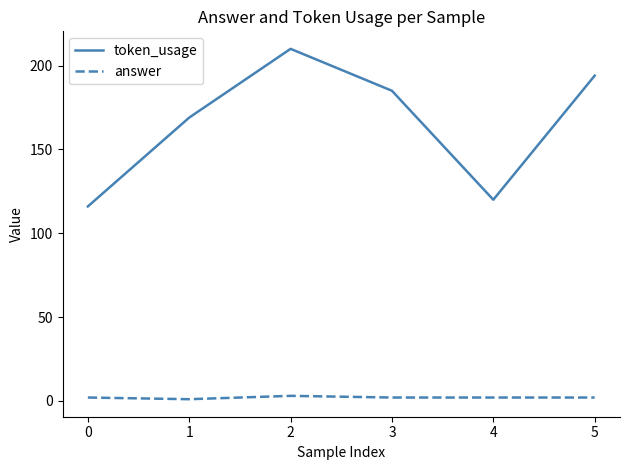

At 3, list the series in order from largest to smallest.

token_usage, answer